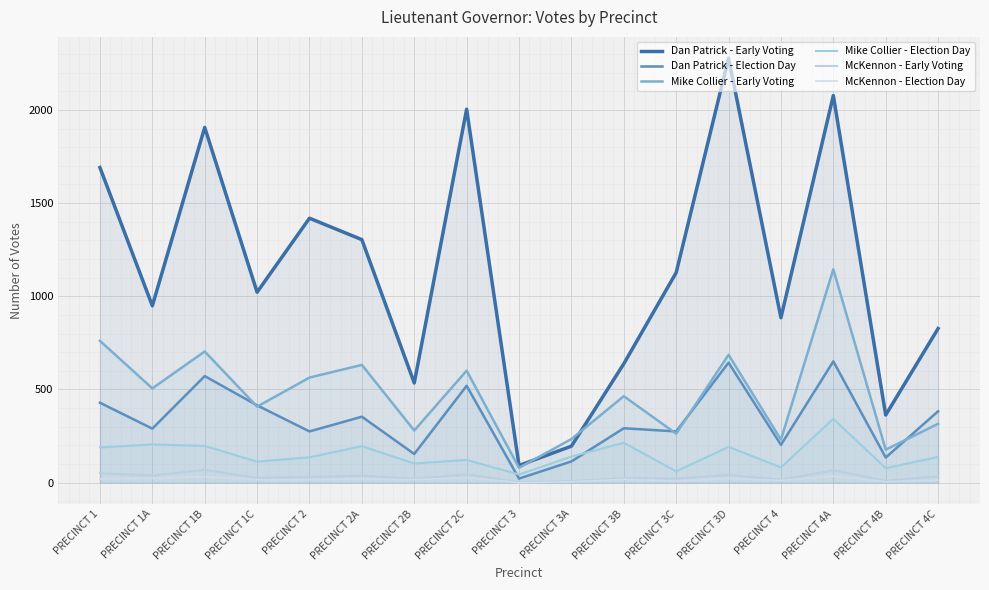

How many lines are shown in the chart?

6